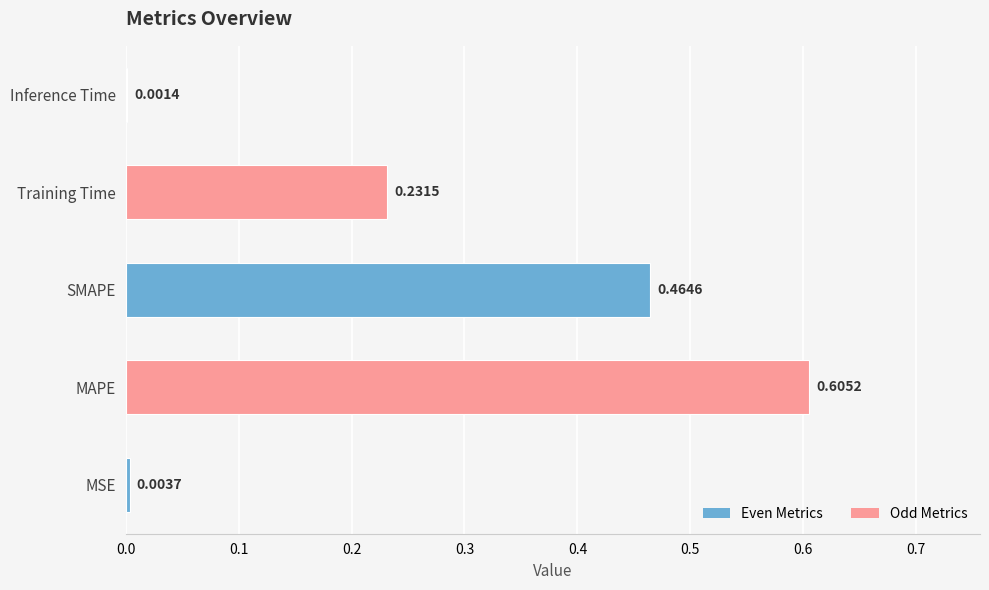

What is the sum of all values?

1.3